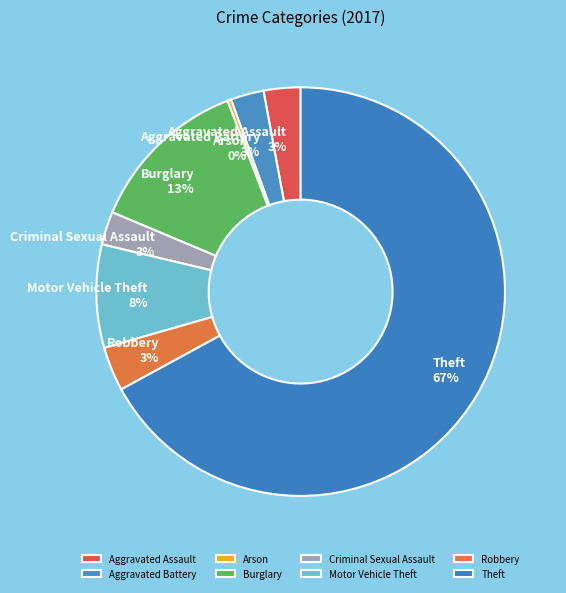

Is it true that Aggravated Assault is 3% of the pie?

True